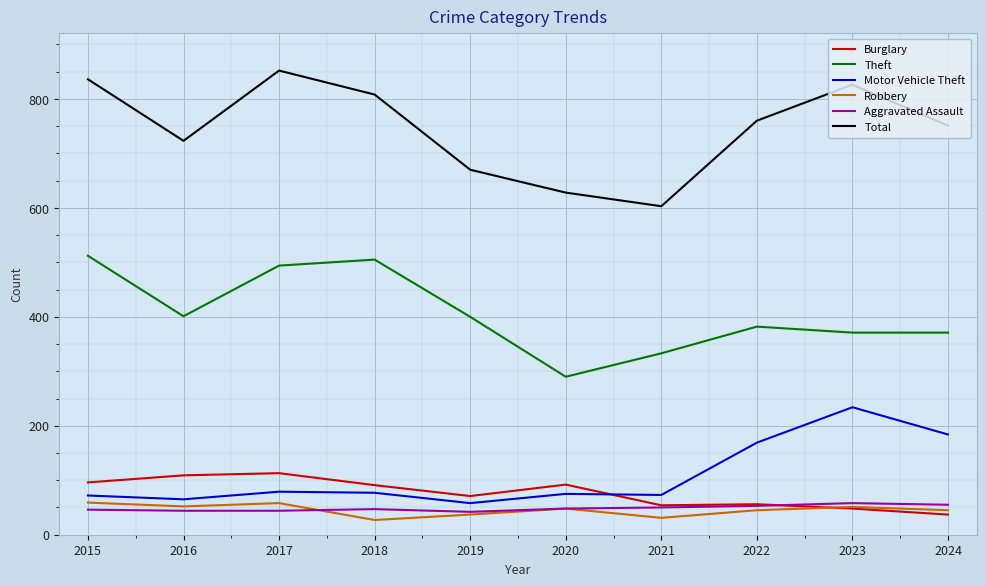

At which category does Theft reach its first local peak?

2018